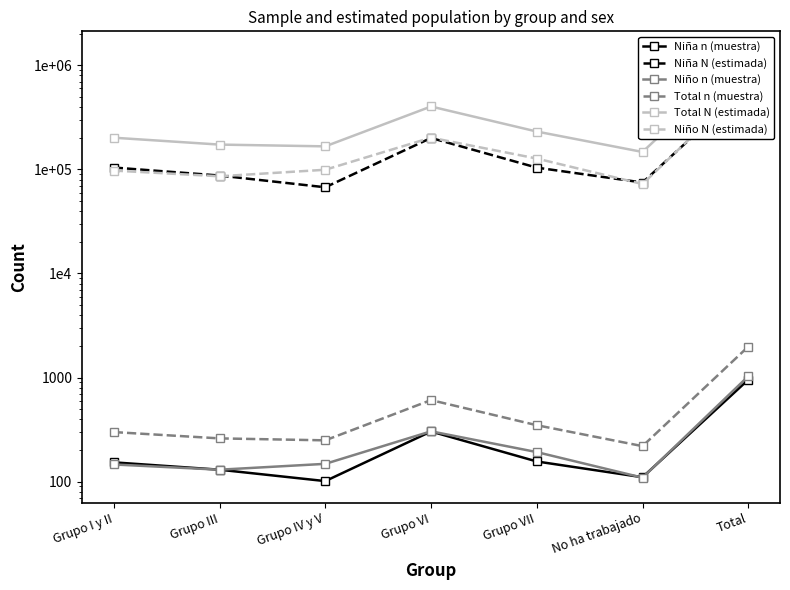

True or false: Niña N (estimada) and Total n (muestra) cross at least once.

False